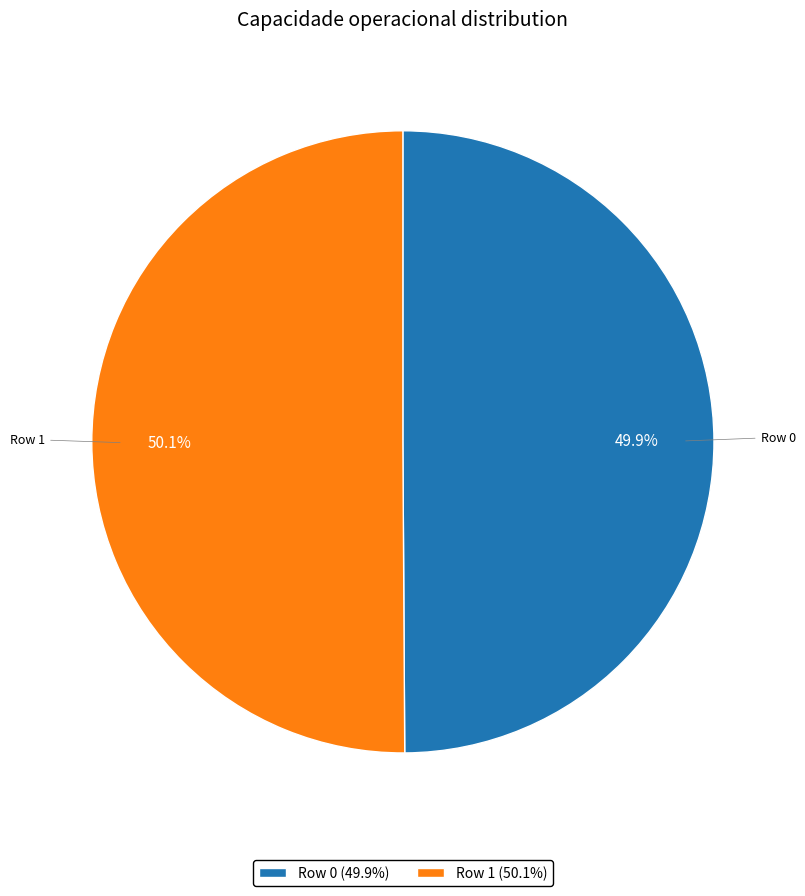

The Row 0 slice represents 36% of the pie. True or false?

False